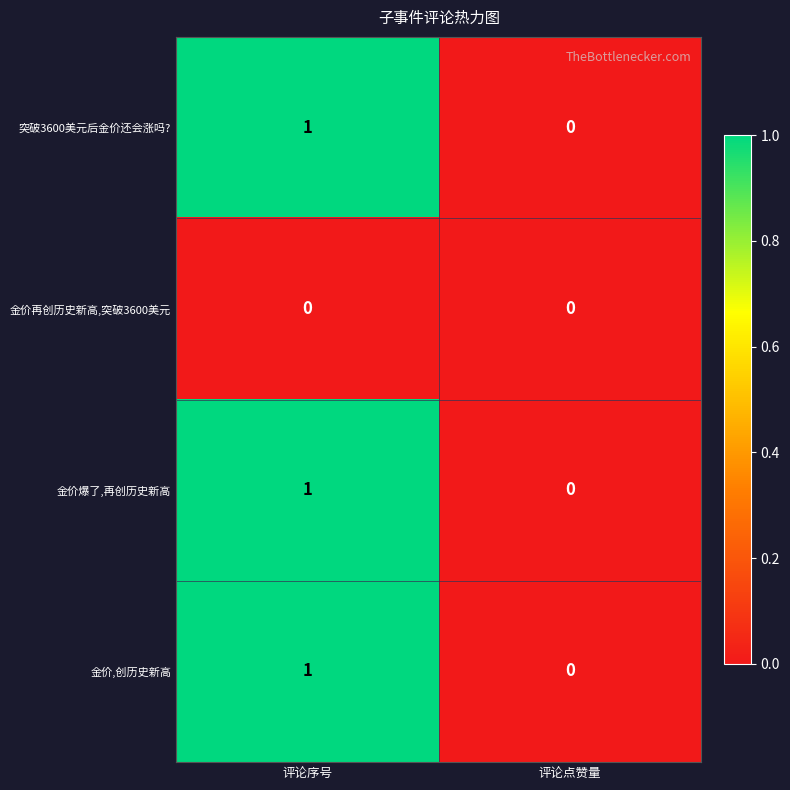

Is the value of 突破3600美元后金价还会涨吗? at 评论点赞量 greater than the value of 金价爆了,再创历史新高 at 评论序号?

No